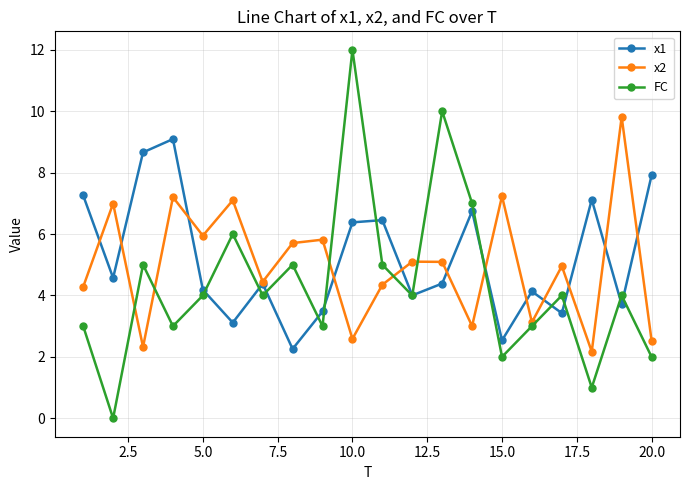

What are all the series names shown in the legend?

x1, x2, FC